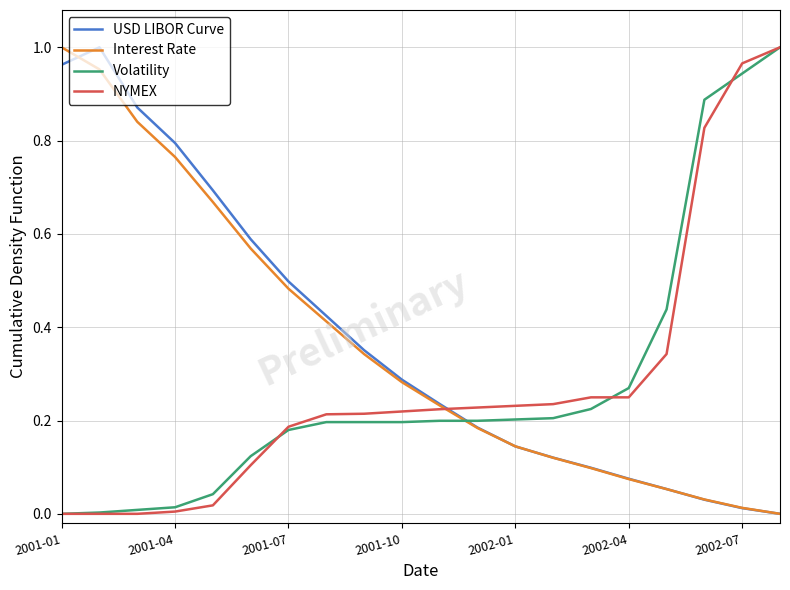

Which series ends up on top after the final intersection of USD LIBOR Curve and NYMEX?

NYMEX